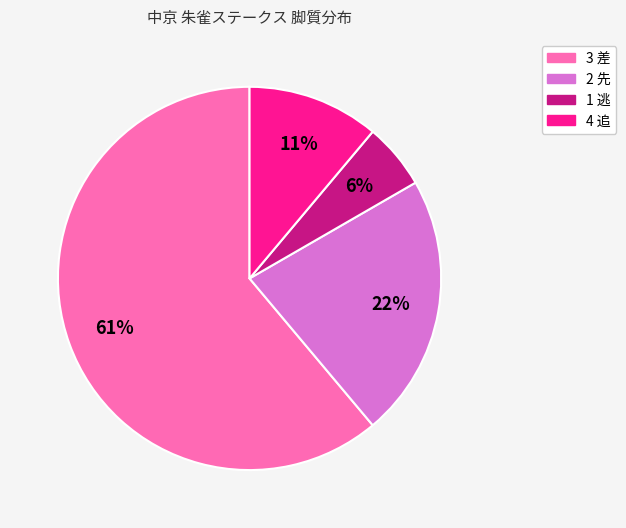

How many slices are in this pie chart?

4